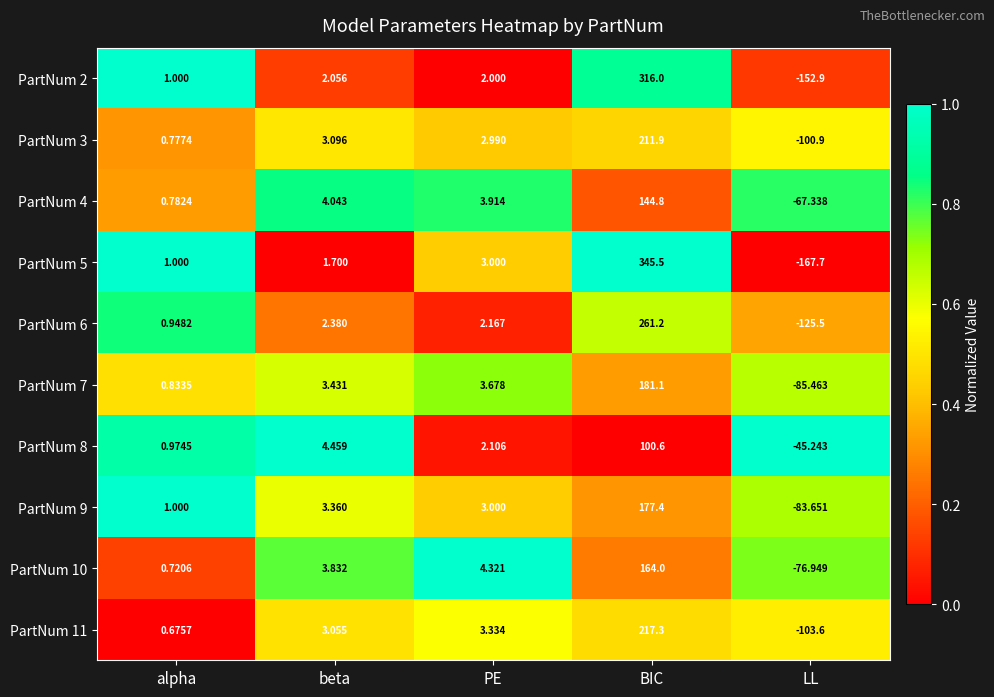

How many values in the PartNum 10 series are below 3?

2